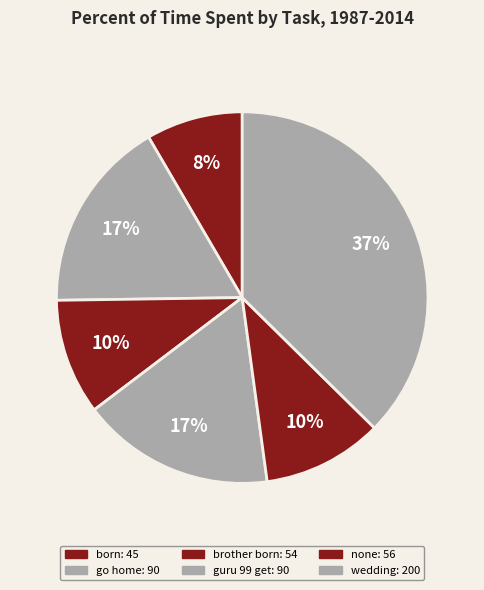

What is the smallest slice in the pie chart?

born